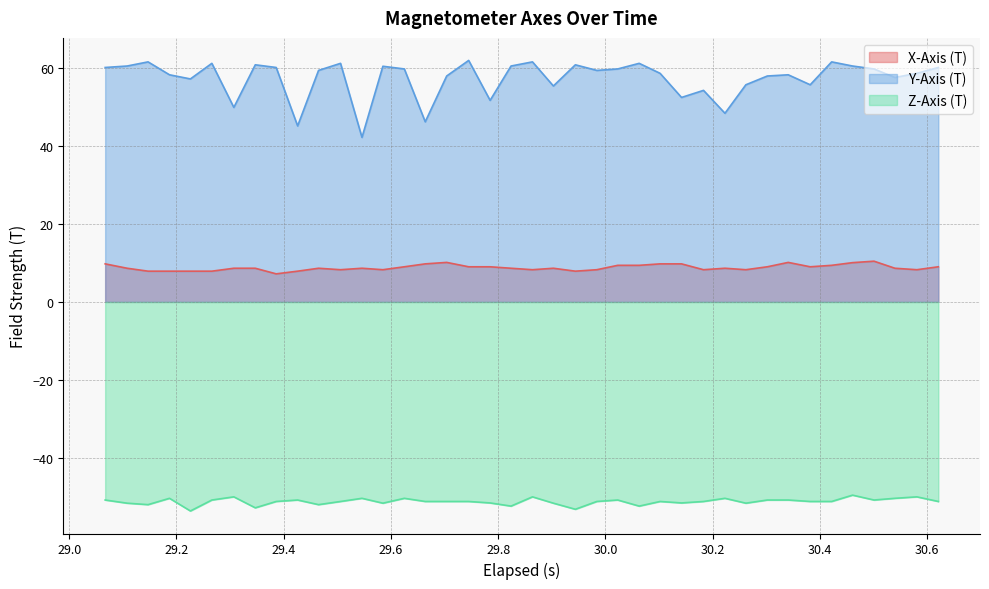

True or false: X-Axis (T) and Z-Axis (T) cross at least once.

False